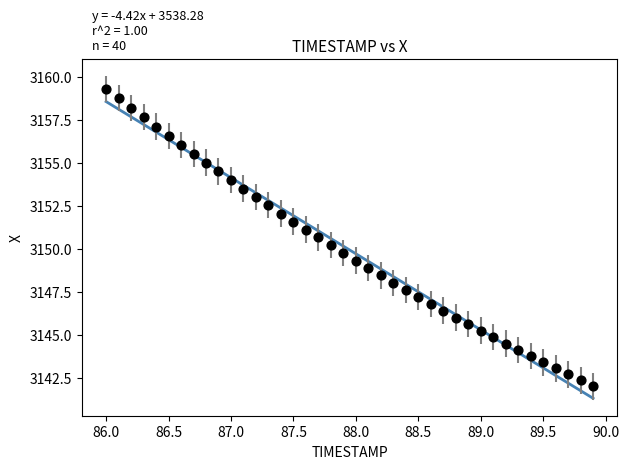

What is the range of Y values (max minus min)?

17.3